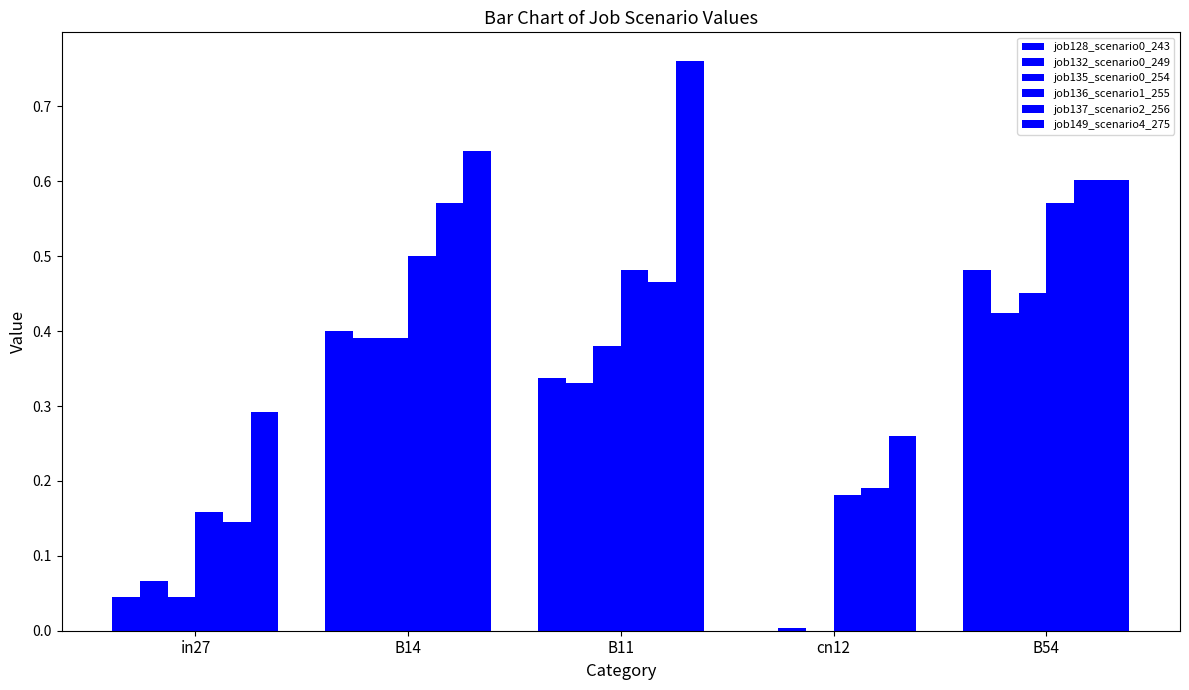

What is the difference between the maximum and second lowest values in the job128_scenario0_243 series?

0.4